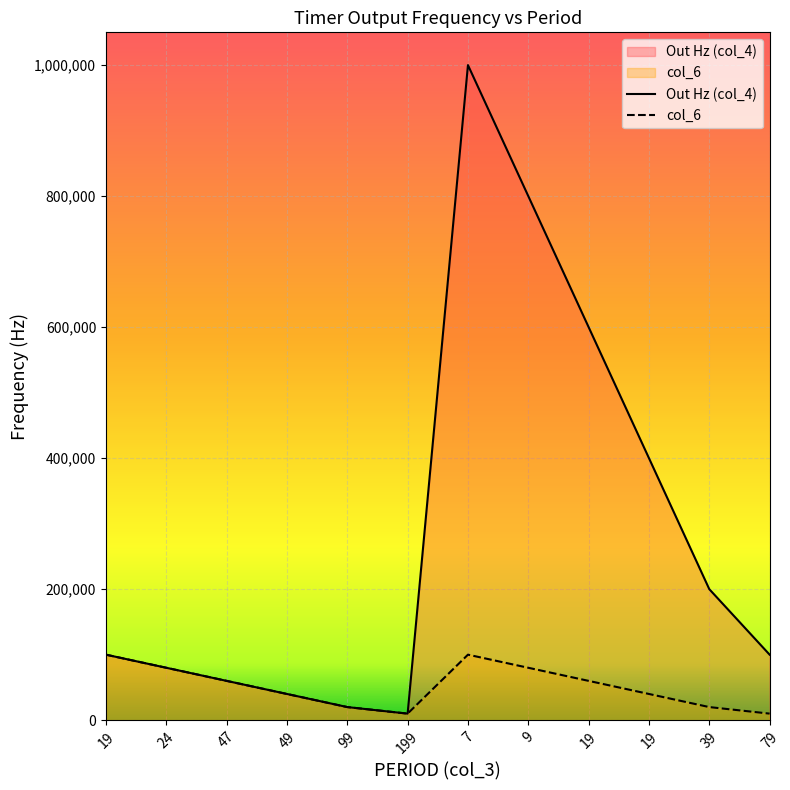

What is the difference between the Out Hz (col_4) values at 24 and 199?

70000